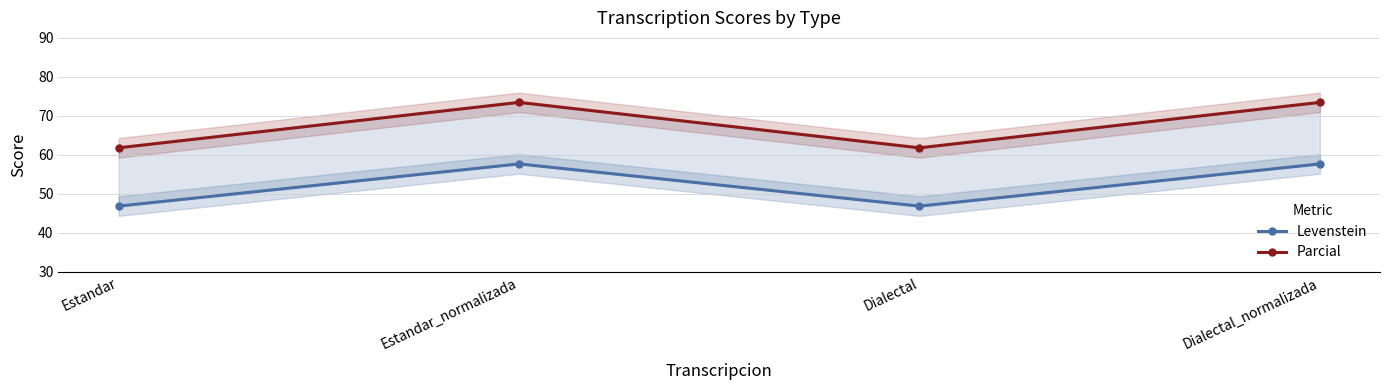

True or false: Levenstein and Parcial intersect in this chart.

False